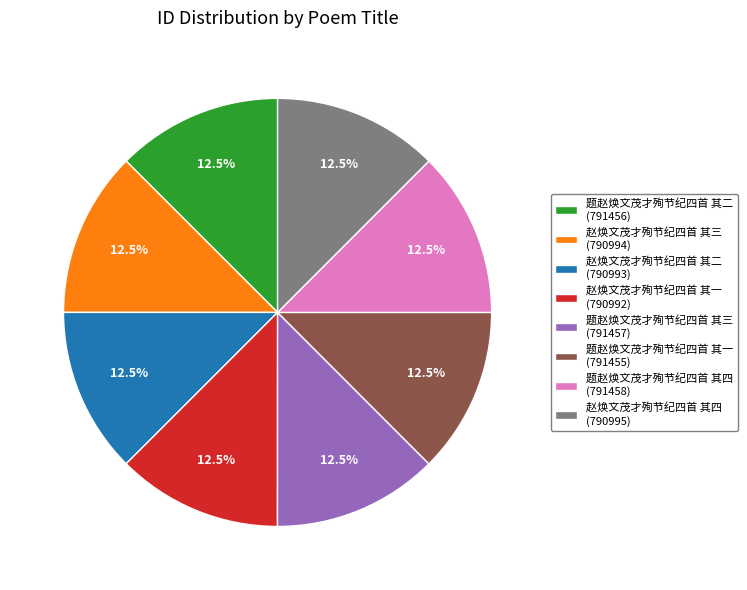

Is it true that 赵焕文茂才殉节纪四首 其三 is 20% of the pie?

False